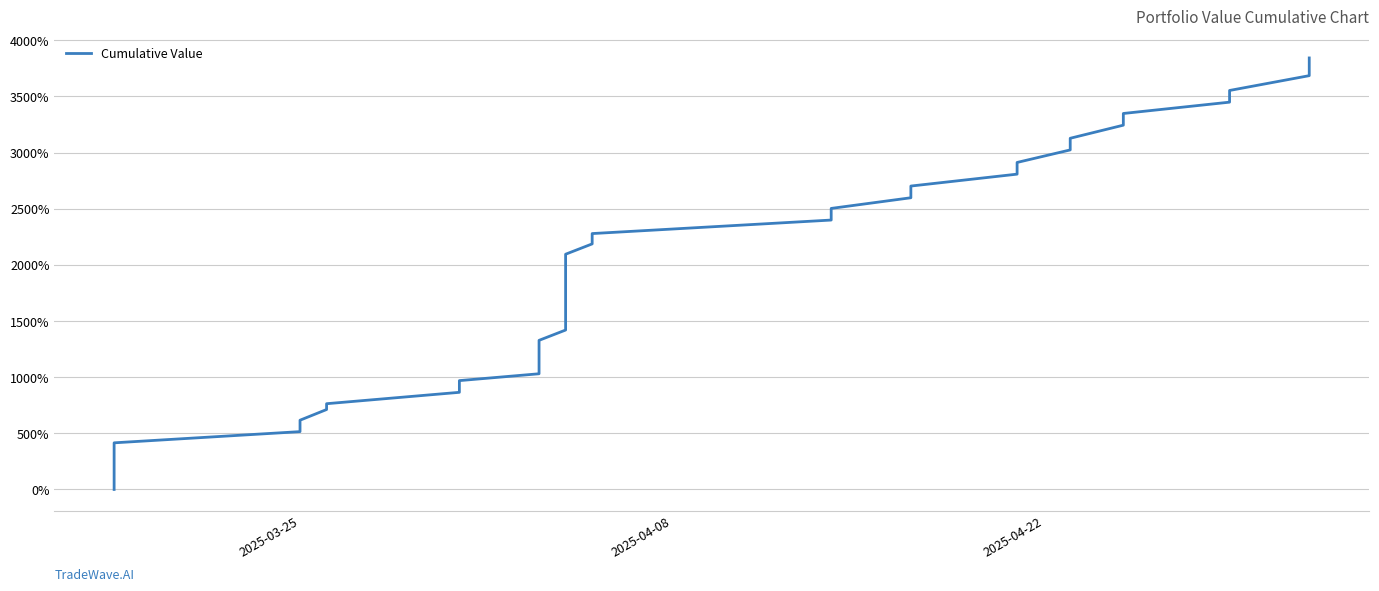

Which label corresponds to the smallest value in the chart?

2025-03-25